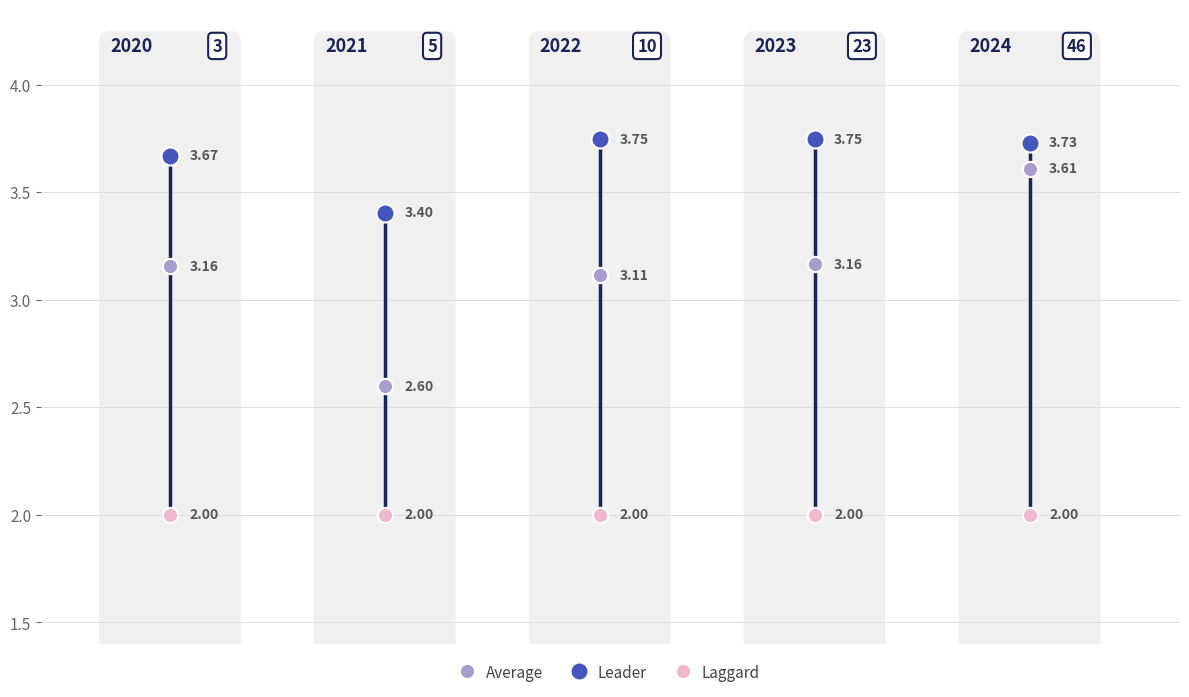

What are all the series names shown in the legend?

Average, Leader, Laggard